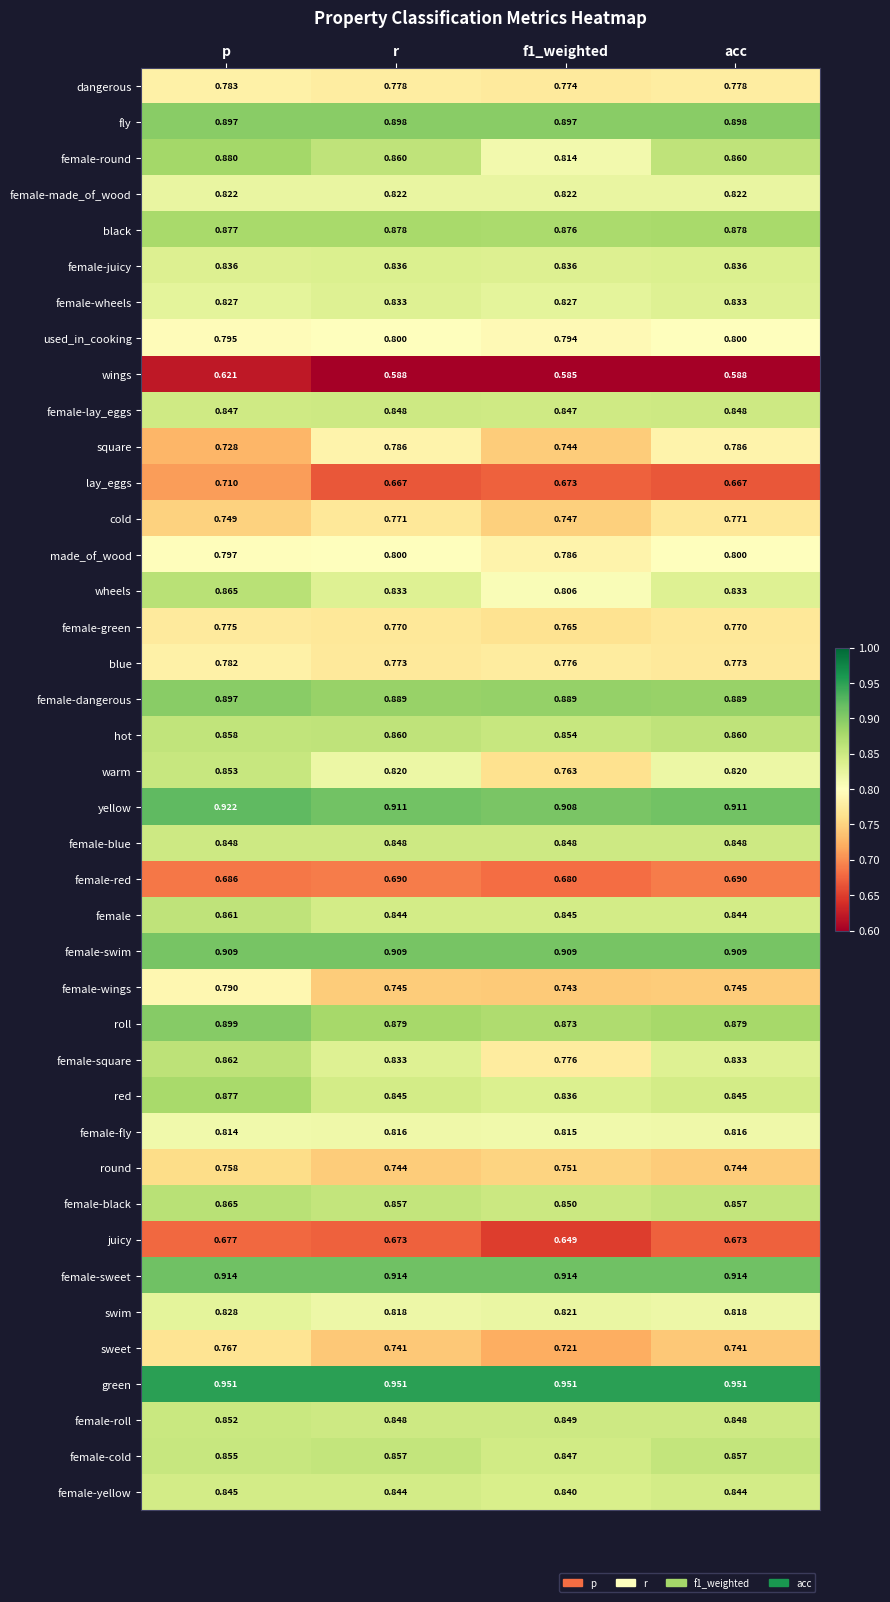

Which series has the largest range (max minus min)?

warm